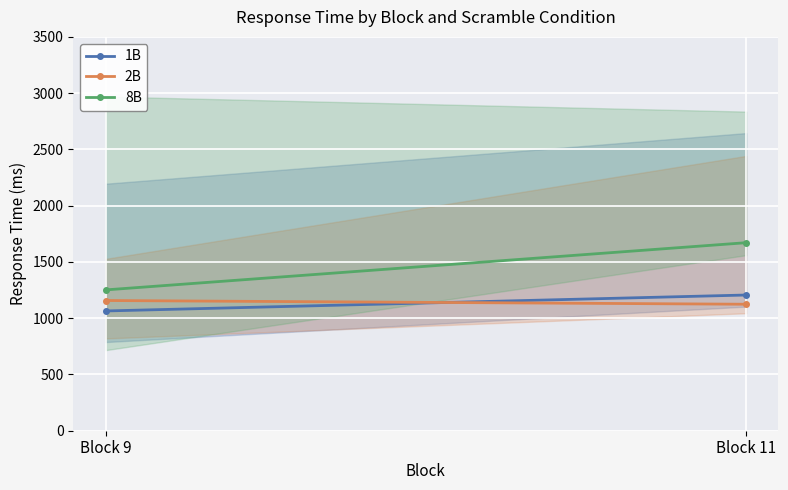

At how many categories does at least one series exceed 1112?

2